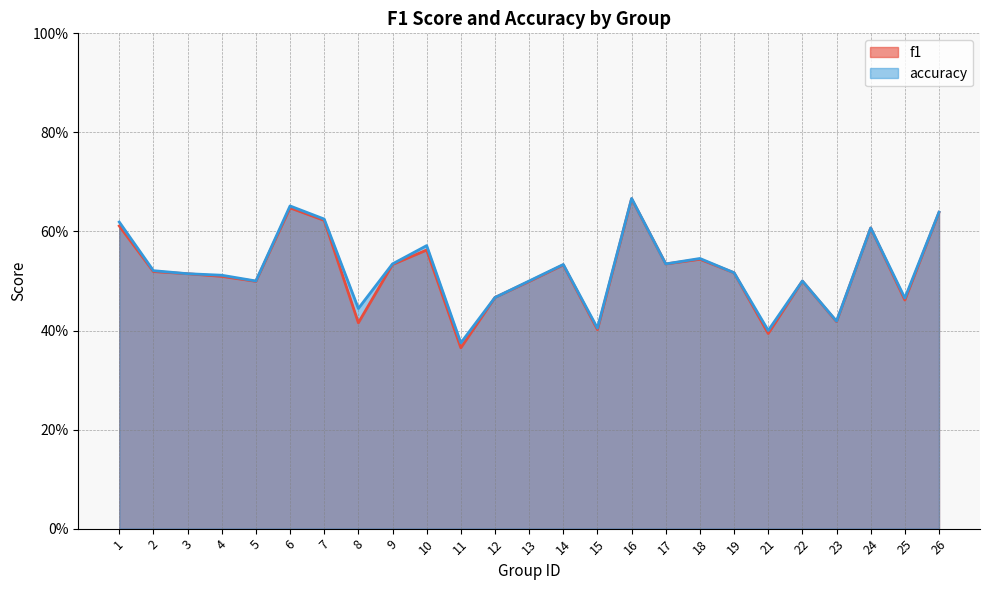

Is the value of accuracy at 8 greater than the value of f1 at 13?

No